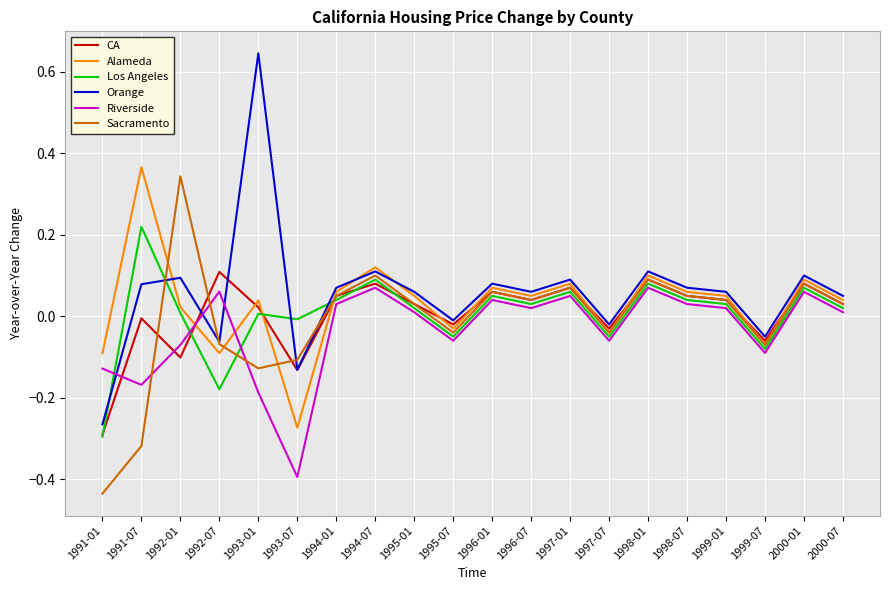

Is it true that Alameda equals 0.6 at 1991-07?

False